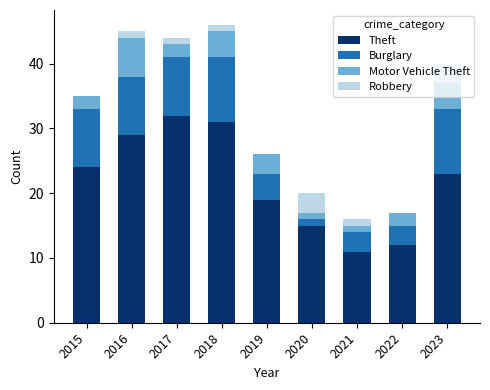

Which category has the highest value in the Theft series?

2017